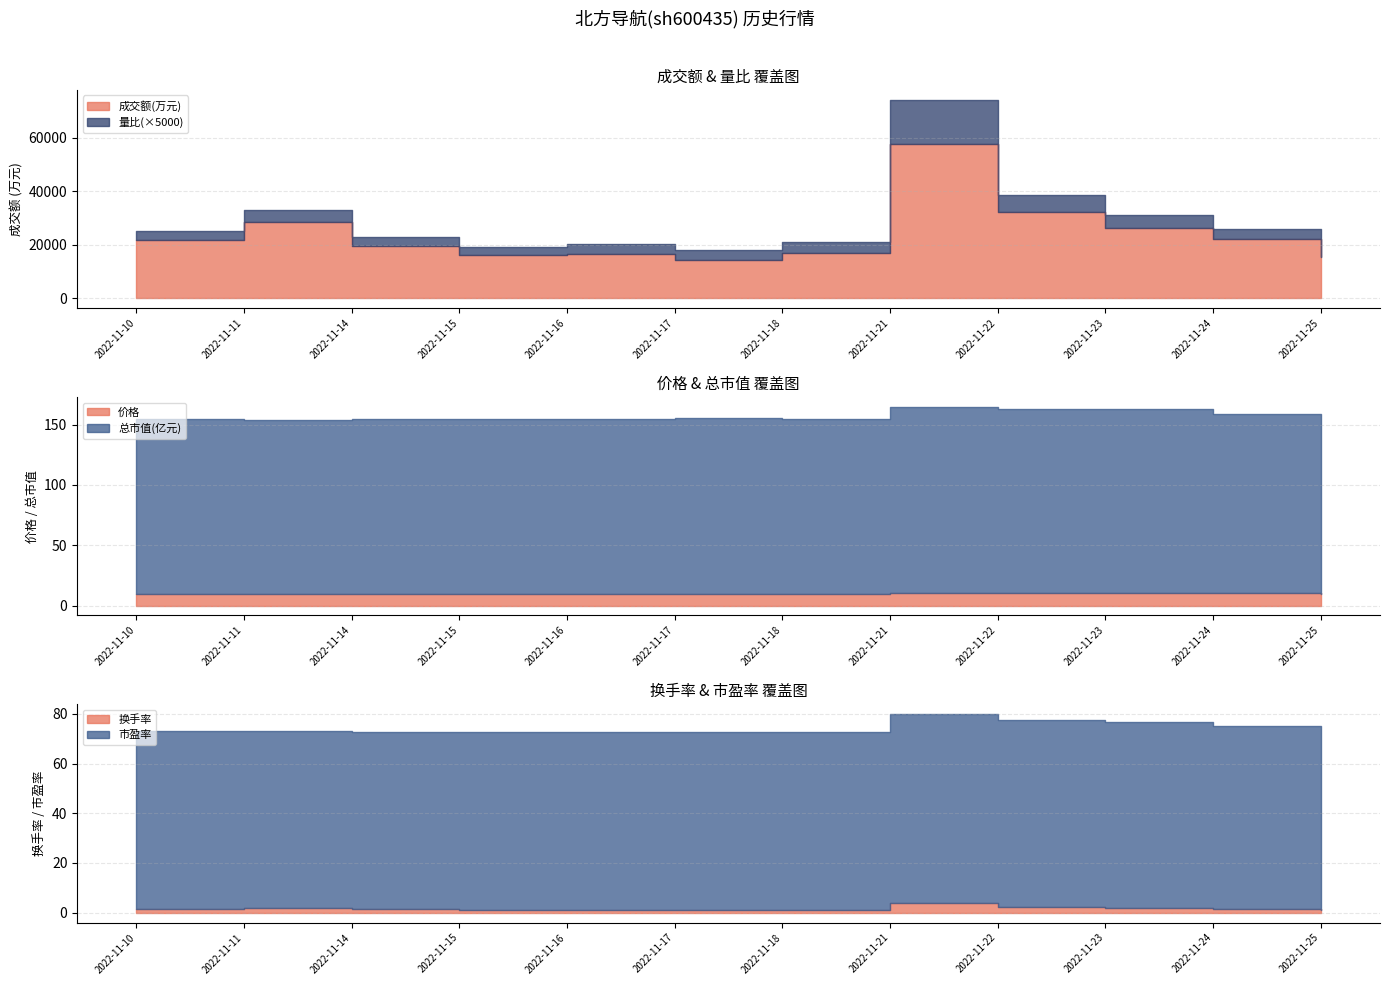

Between 2022-11-21 and 2022-11-25, which is larger?

2022-11-21